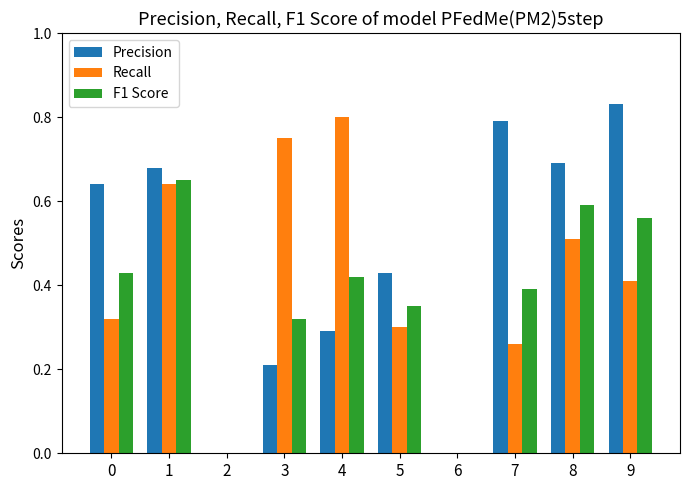

What is the sum of all Recall values?

4.0